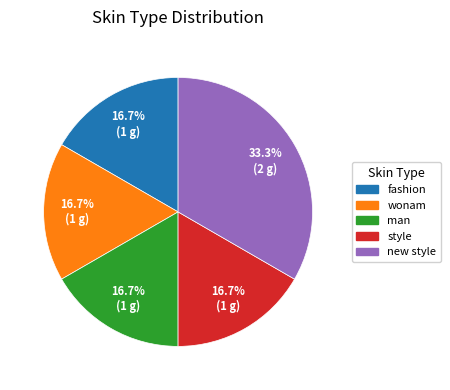

Count the number of slices in the pie.

5